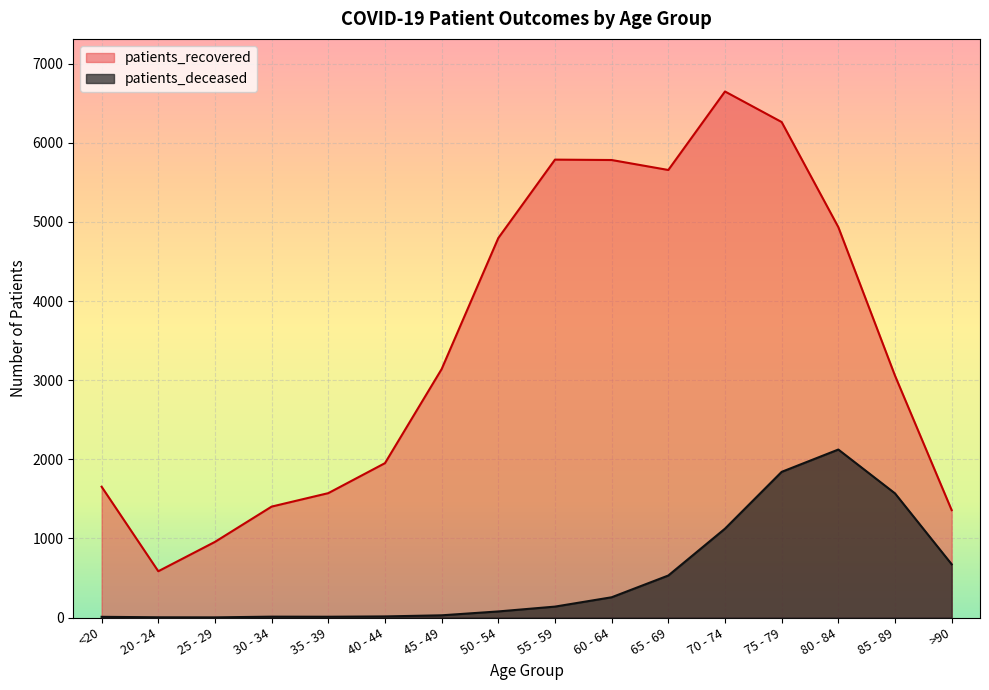

True or false: patients_deceased and patients_recovered cross at least once.

False